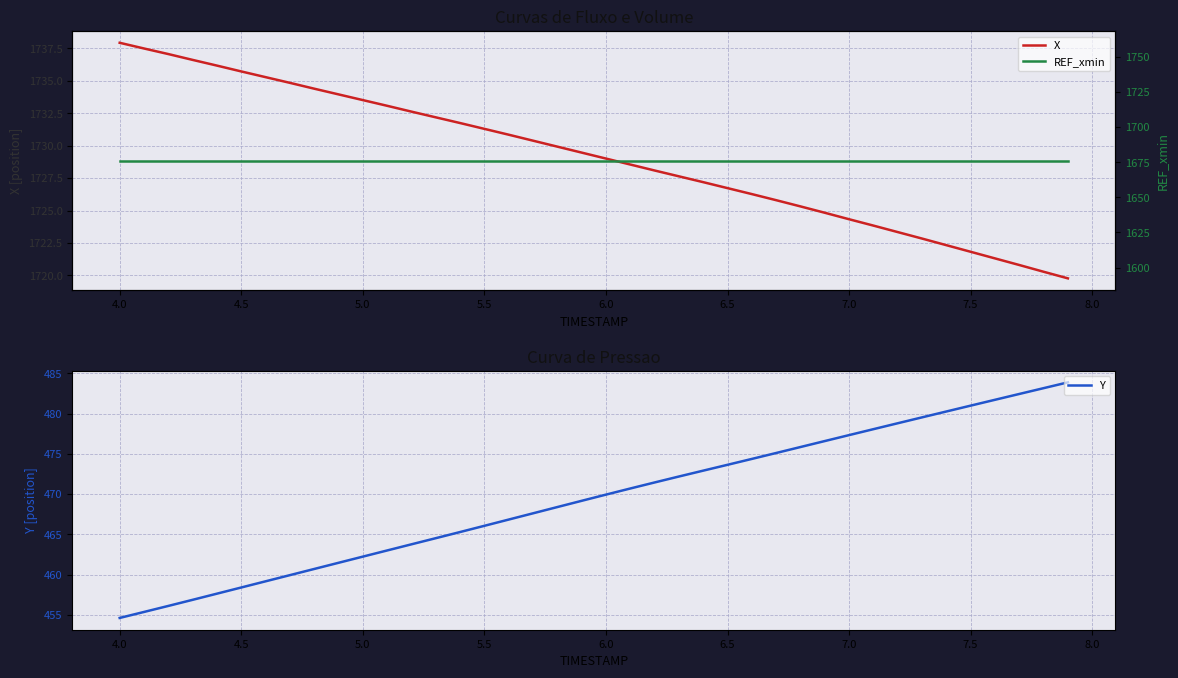

Reading right to left, list all the values displayed in this chart.

X: 1719.8	1720.3	1720.8	1721.3	1721.8	1722.3	1722.8	1723.3	1723.8	1724.3	1724.8	1725.3	1725.8	1726.3	1726.7	1727.2	1727.6	1728.1	1728.5	1729.0	1729.5	1729.9	1730.4	1730.8	1731.3	1731.8	1732.2	1732.6	1733.1	1733.5	1734.0	1734.4	1734.8	1735.3	1735.7	1736.2	1736.6	1737.1	1737.5	1737.9
Y: 483.9	483.1	482.4	481.7	481.0	480.3	479.5	478.8	478.1	477.3	476.6	475.8	475.1	474.4	473.6	472.9	472.2	471.4	470.7	469.9	469.2	468.4	467.6	466.8	466.1	465.3	464.5	463.8	463.0	462.2	461.5	460.7	459.9	459.2	458.4	457.6	456.9	456.1	455.4	454.6
REF_xmin: 1676.2	1676.2	1676.2	1676.2	1676.2	1676.2	1676.2	1676.2	1676.2	1676.2	1676.2	1676.2	1676.2	1676.2	1676.2	1676.2	1676.2	1676.2	1676.2	1676.2	1676.2	1676.2	1676.2	1676.2	1676.2	1676.2	1676.2	1676.2	1676.2	1676.2	1676.2	1676.2	1676.2	1676.2	1676.2	1676.2	1676.2	1676.2	1676.2	1676.2